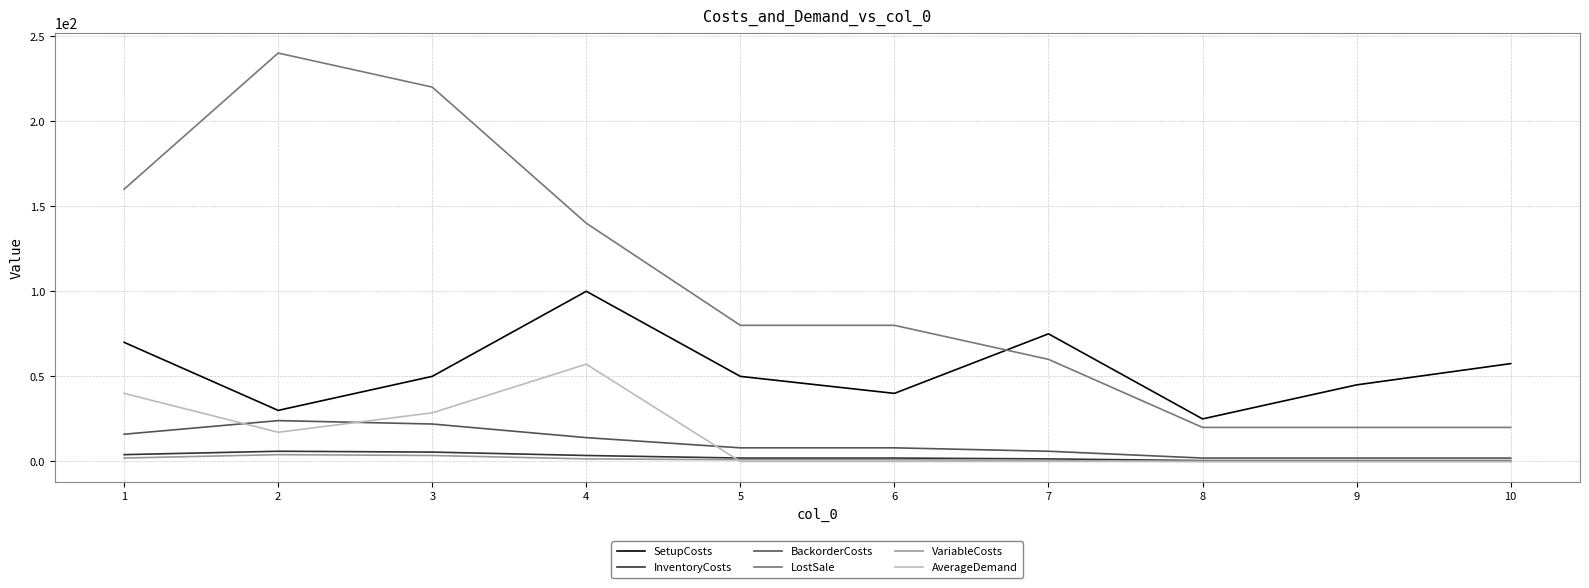

True or false: InventoryCosts and SetupCosts cross at least once.

False